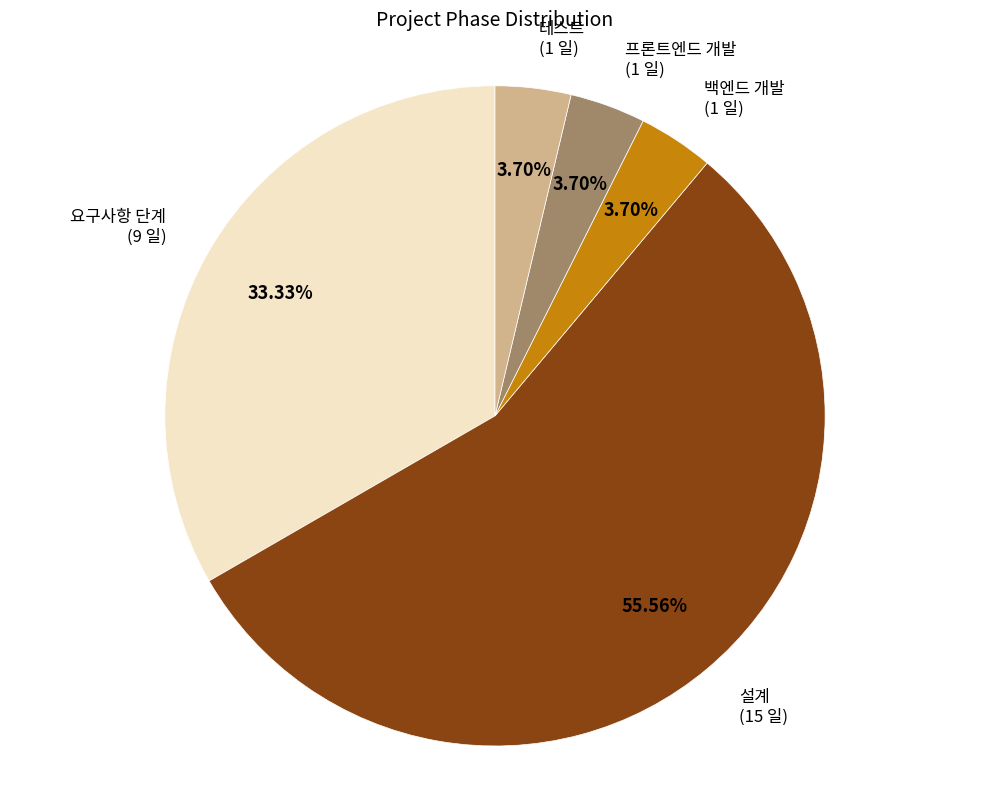

Is there any slice that represents more than half of the pie?

Yes